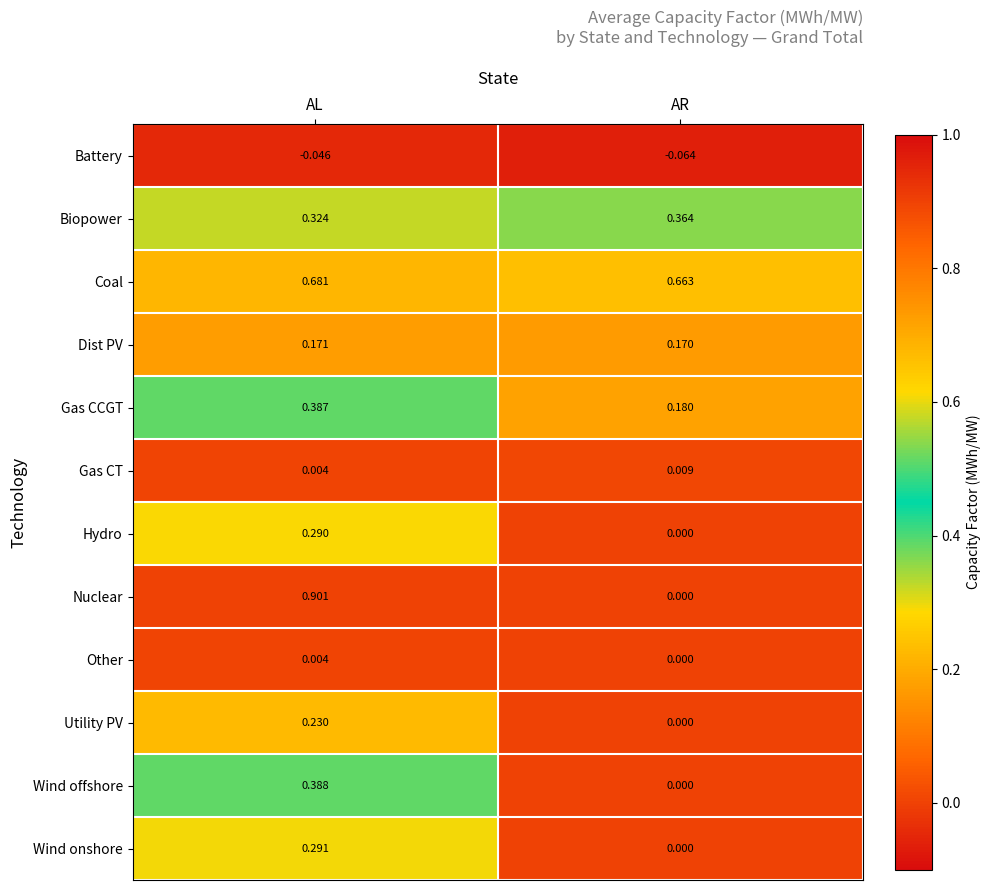

Between AL and AR, which series saw the biggest shift?

Nuclear